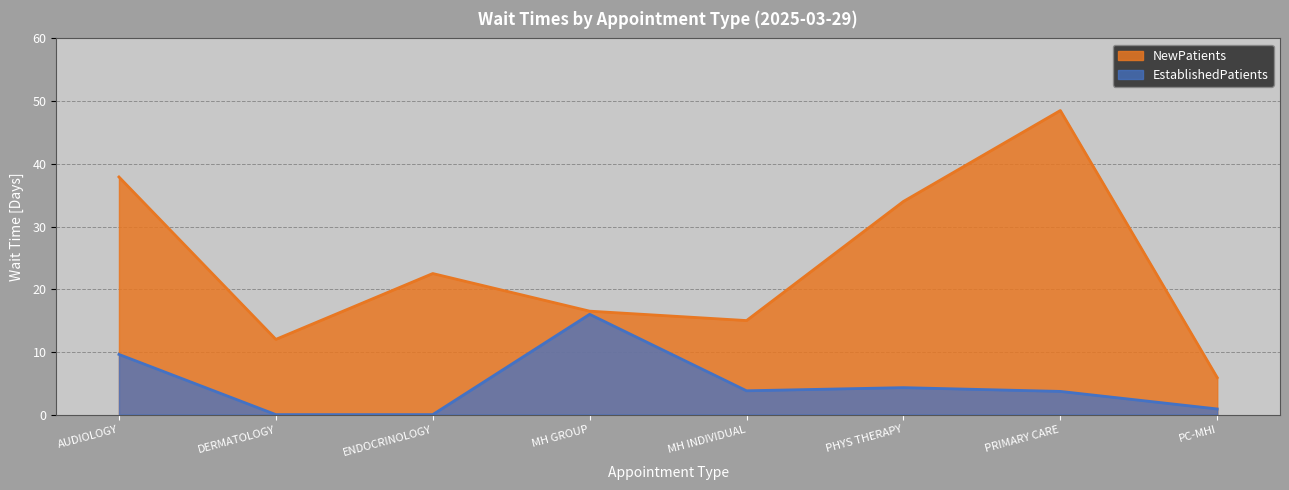

Read the NewPatients value at MH INDIVIDUAL.

15.0